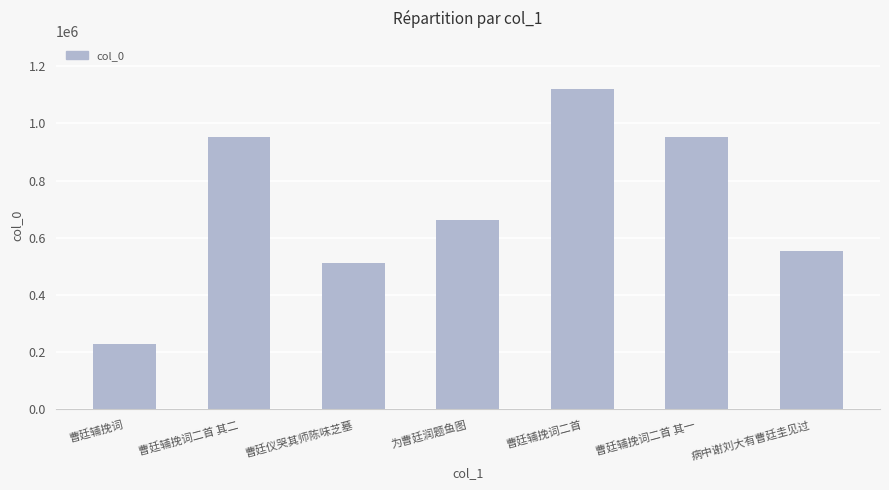

What is the sum of all values?

4981187